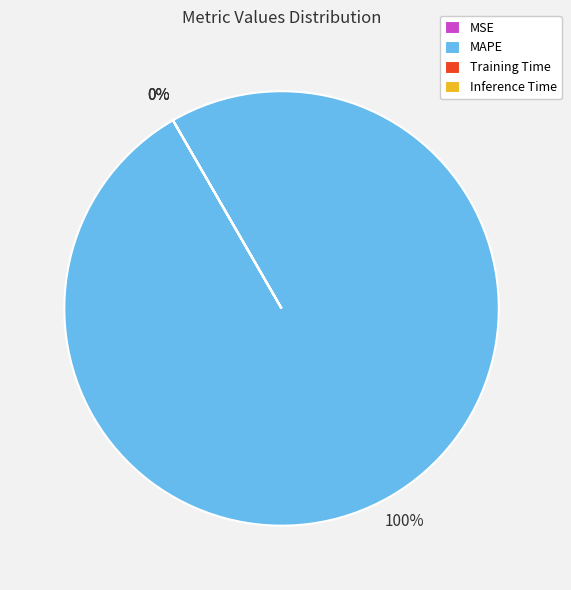

Count the number of slices in the pie.

4